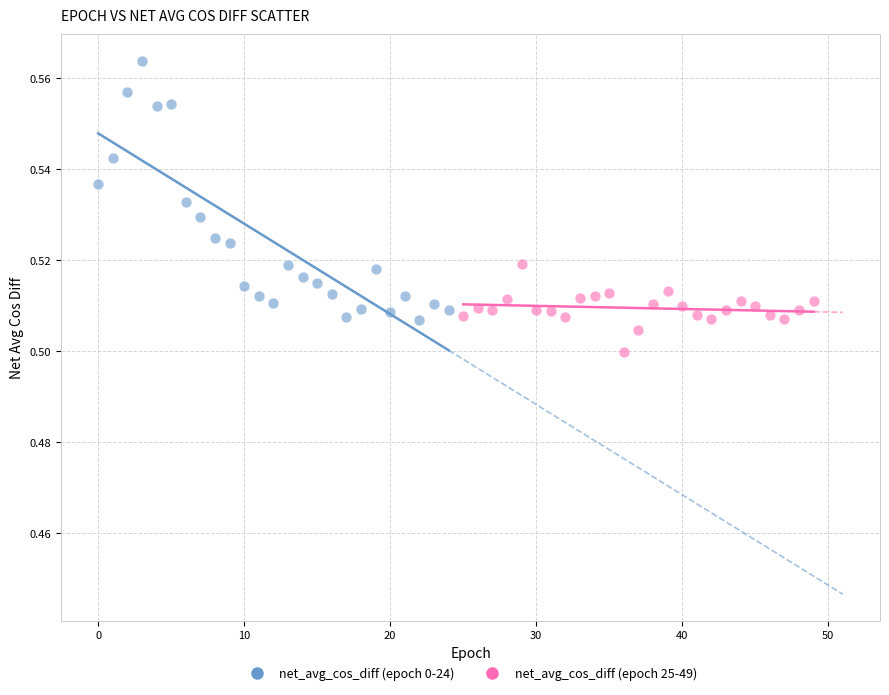

Which series has the largest Y range (max minus min)?

net_avg_cos_diff (epoch 0-24)